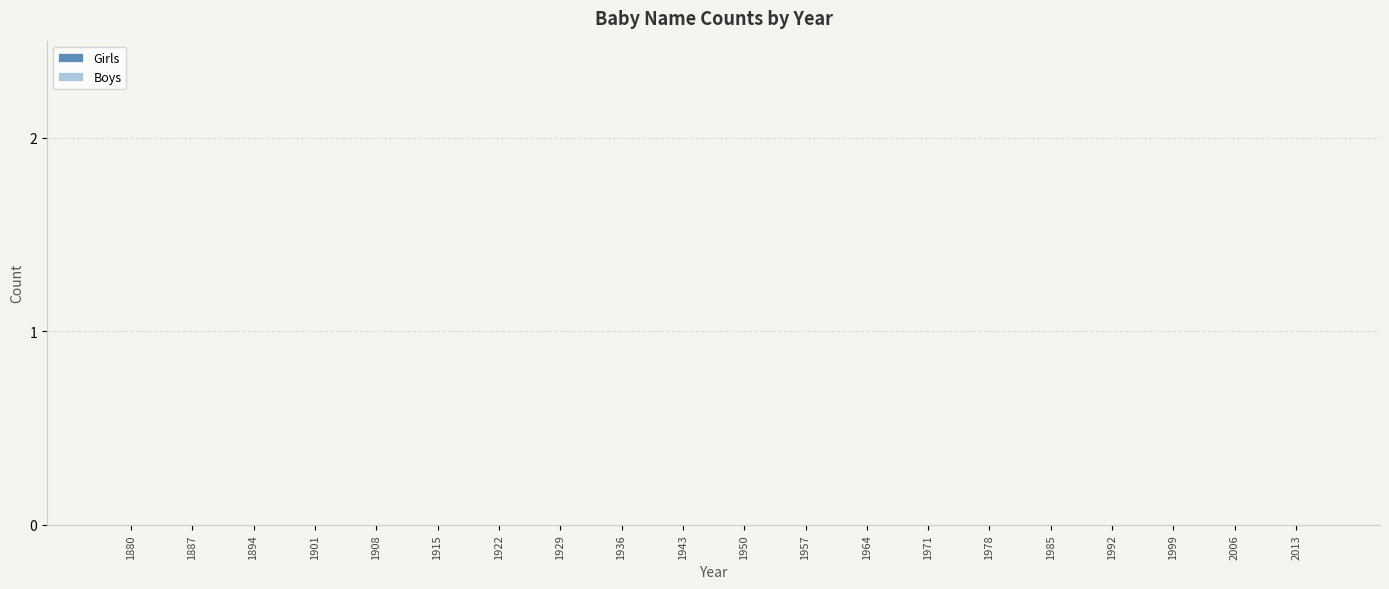

Are the bars grouped side by side (vs. stacked)?

Yes